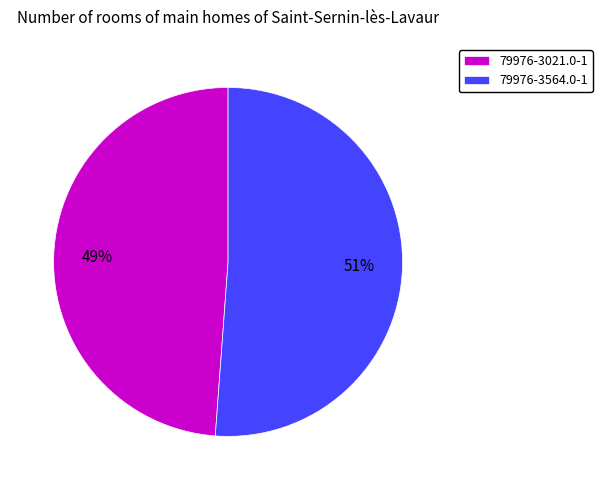

Does 79976-3564.0-1 represent more than half of the total?

Yes